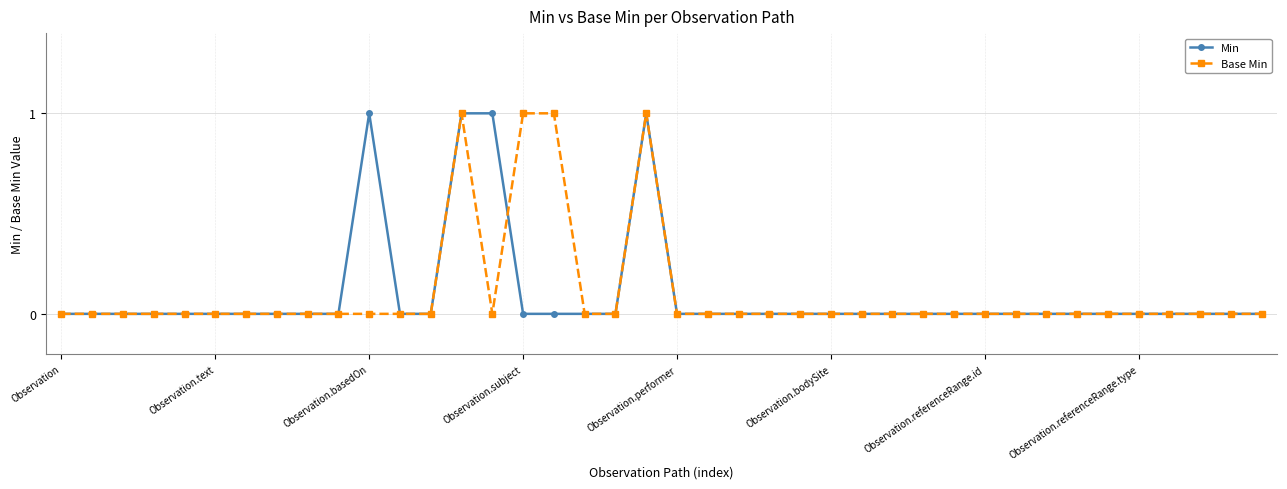

True or false: Min has more than 1 points higher than both neighbors.

True